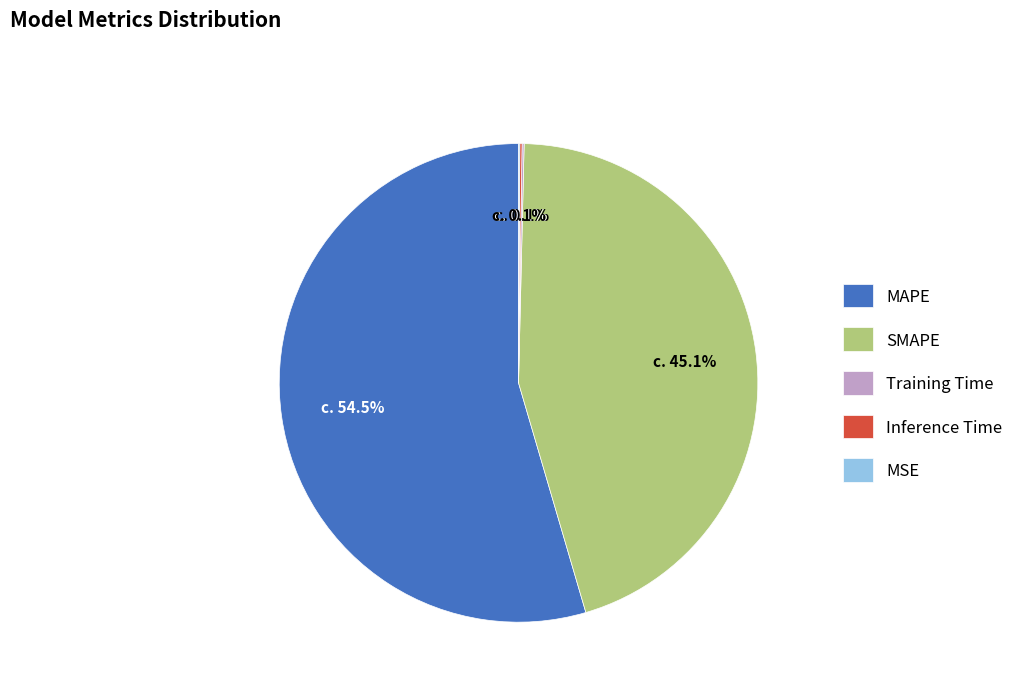

To the nearest percent, what is the combined percentage of SMAPE and MAPE?

100%